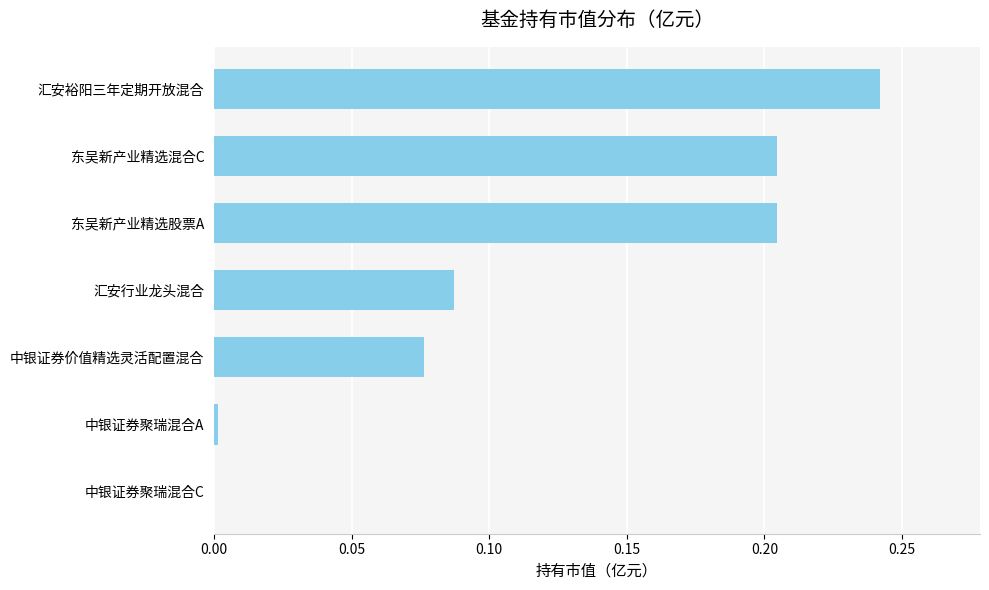

Count the number of values greater than 0.

6